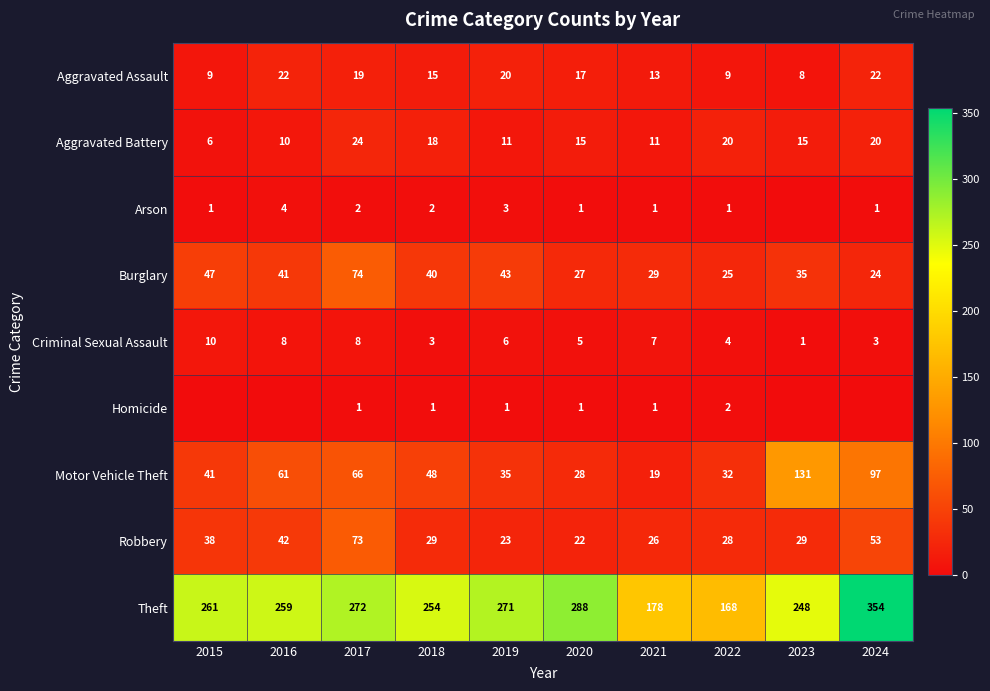

What is the approximate value of Aggravated Assault at 2018, to the nearest 5?

15